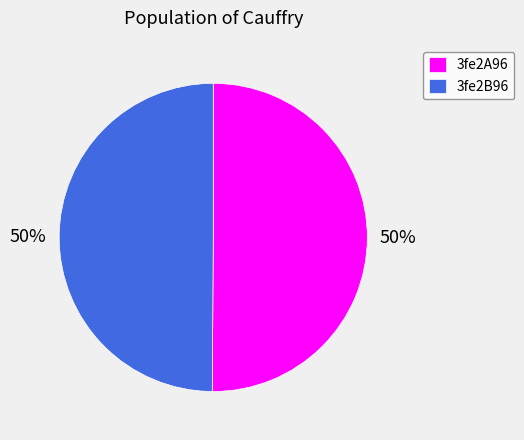

How many segments does this pie chart have?

2